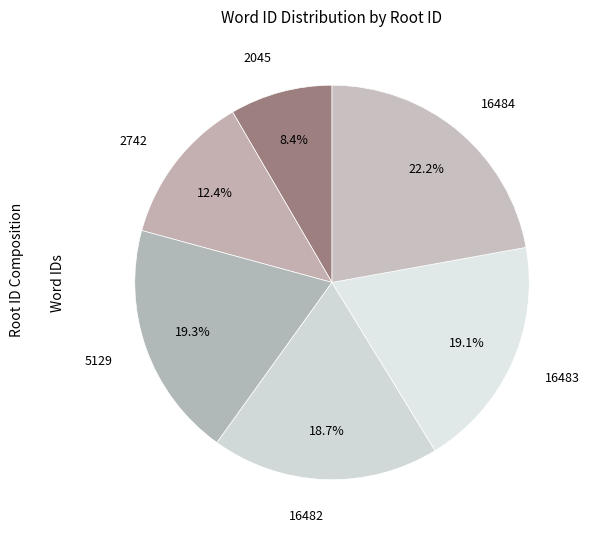

The 16483 slice represents 19% of the pie. True or false?

True